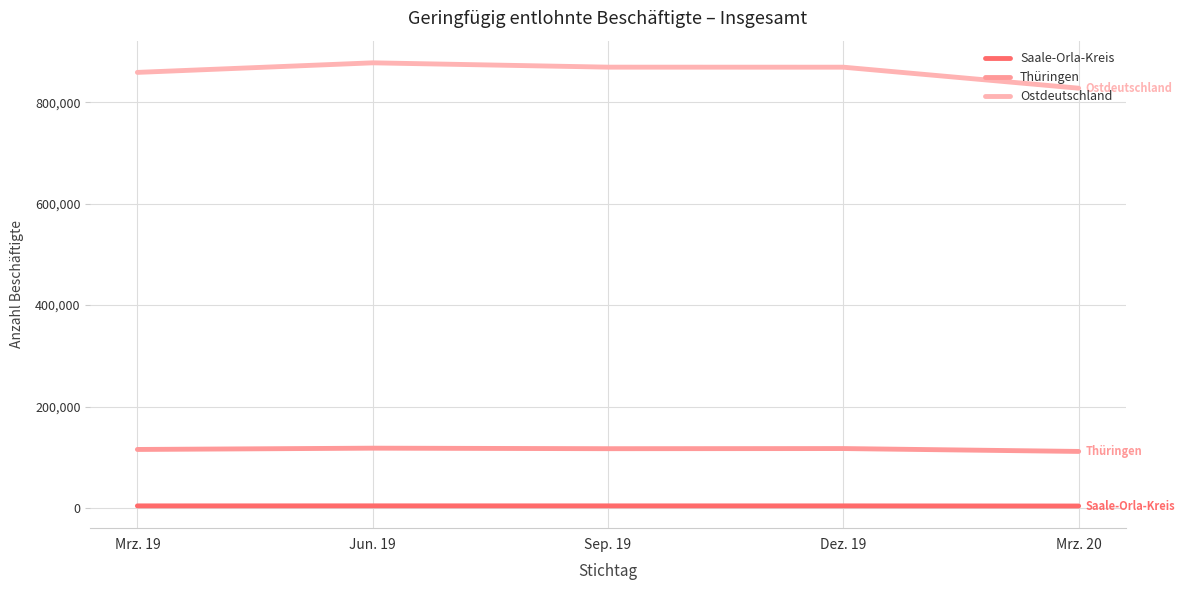

True or false: Saale-Orla-Kreis and Ostdeutschland cross at least once.

False